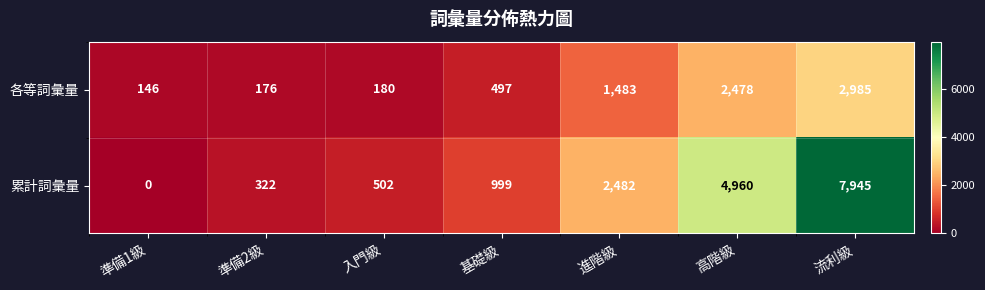

What is the spread (max minus min) of values at 流利級?

4960